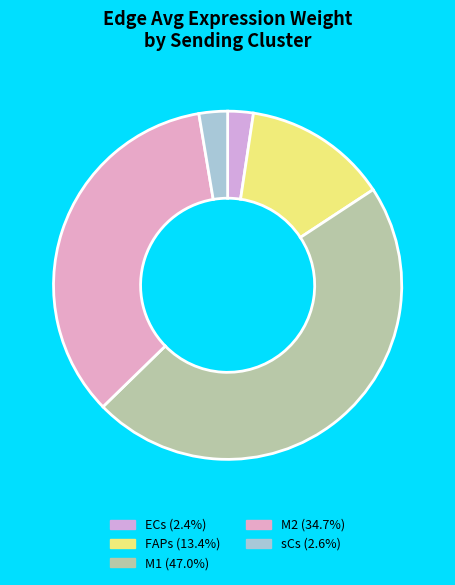

What portion of the pie excludes M2?

65.3%